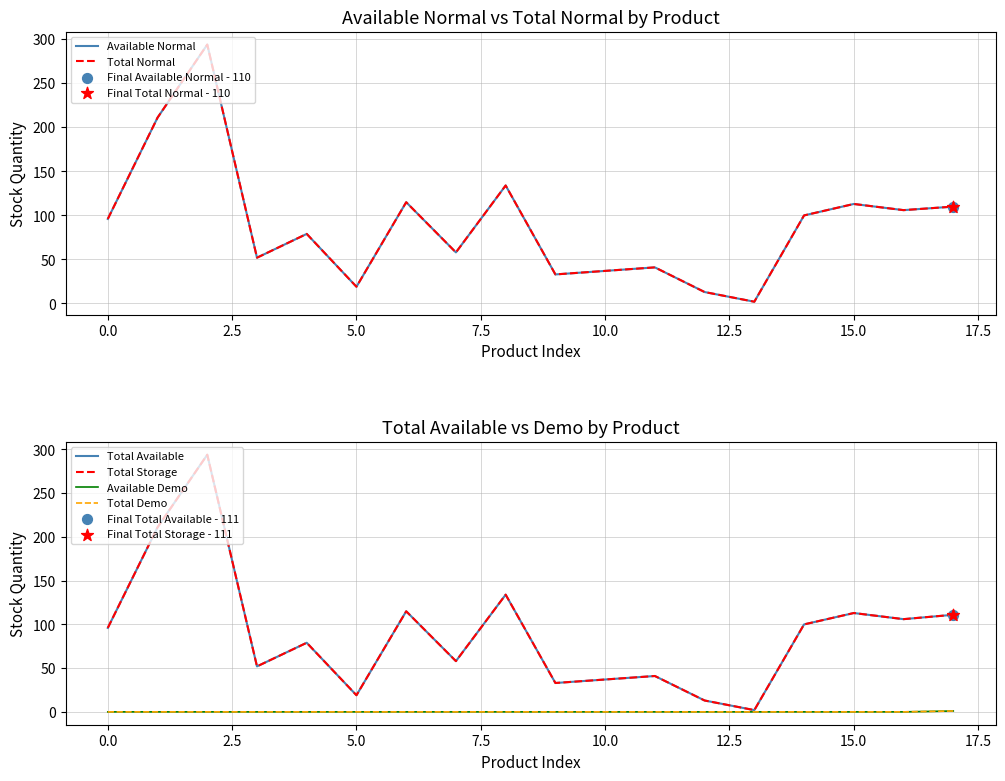

Which series contains the lowest Y value?

Available Demo